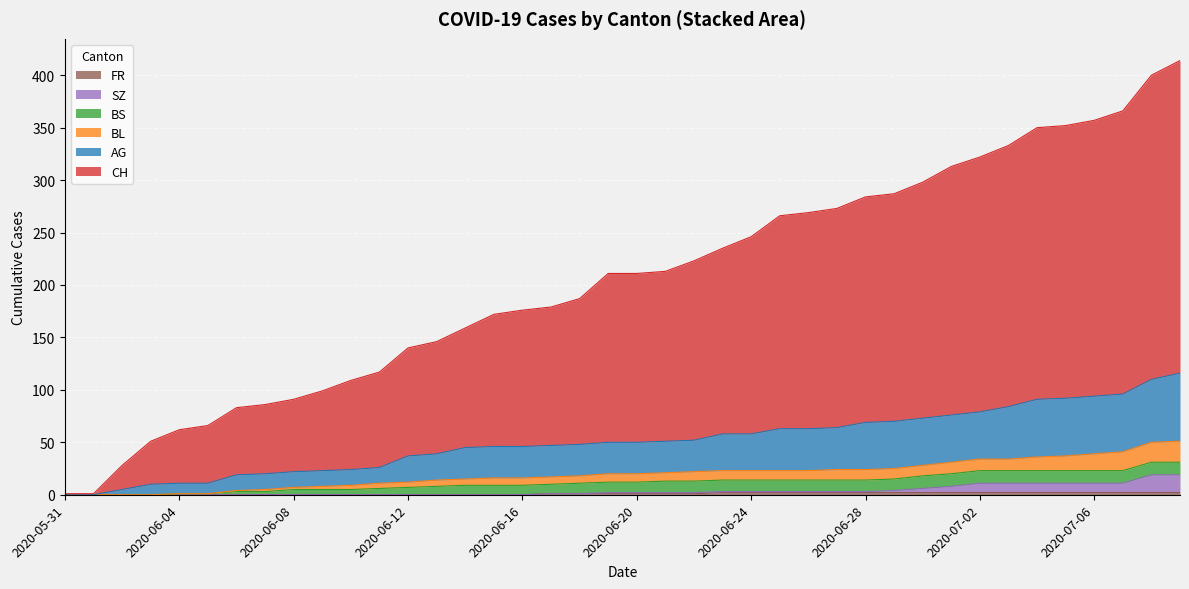

At which label does AG reach its minimum?

2020-05-31